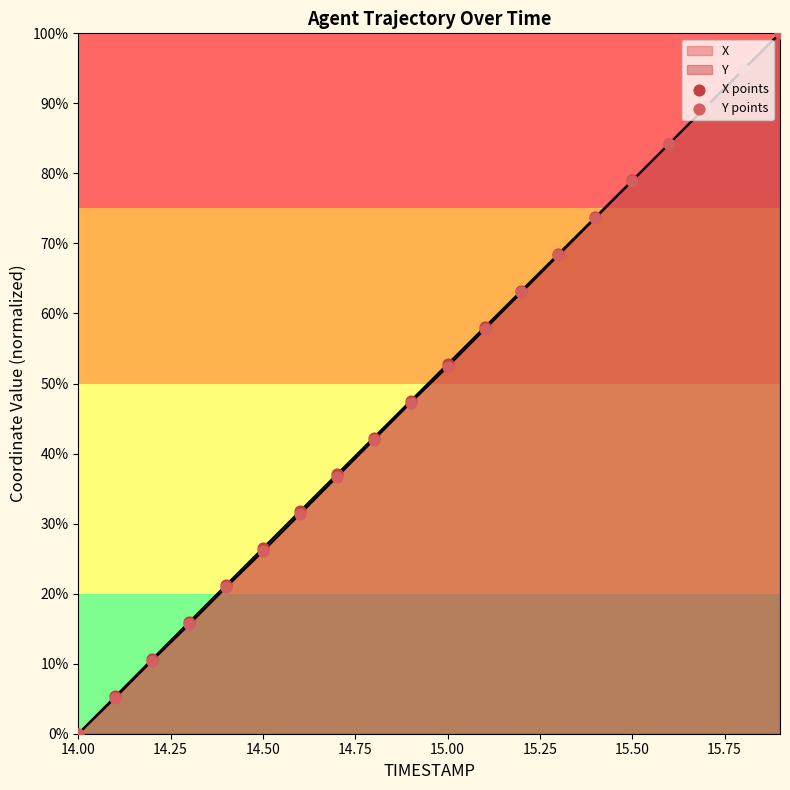

Is the value of X points at 14.50 greater than the value of Y points at 15.75?

No